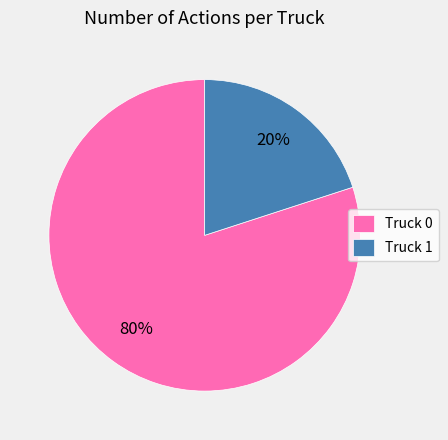

Is Truck 1 the majority of the pie?

No